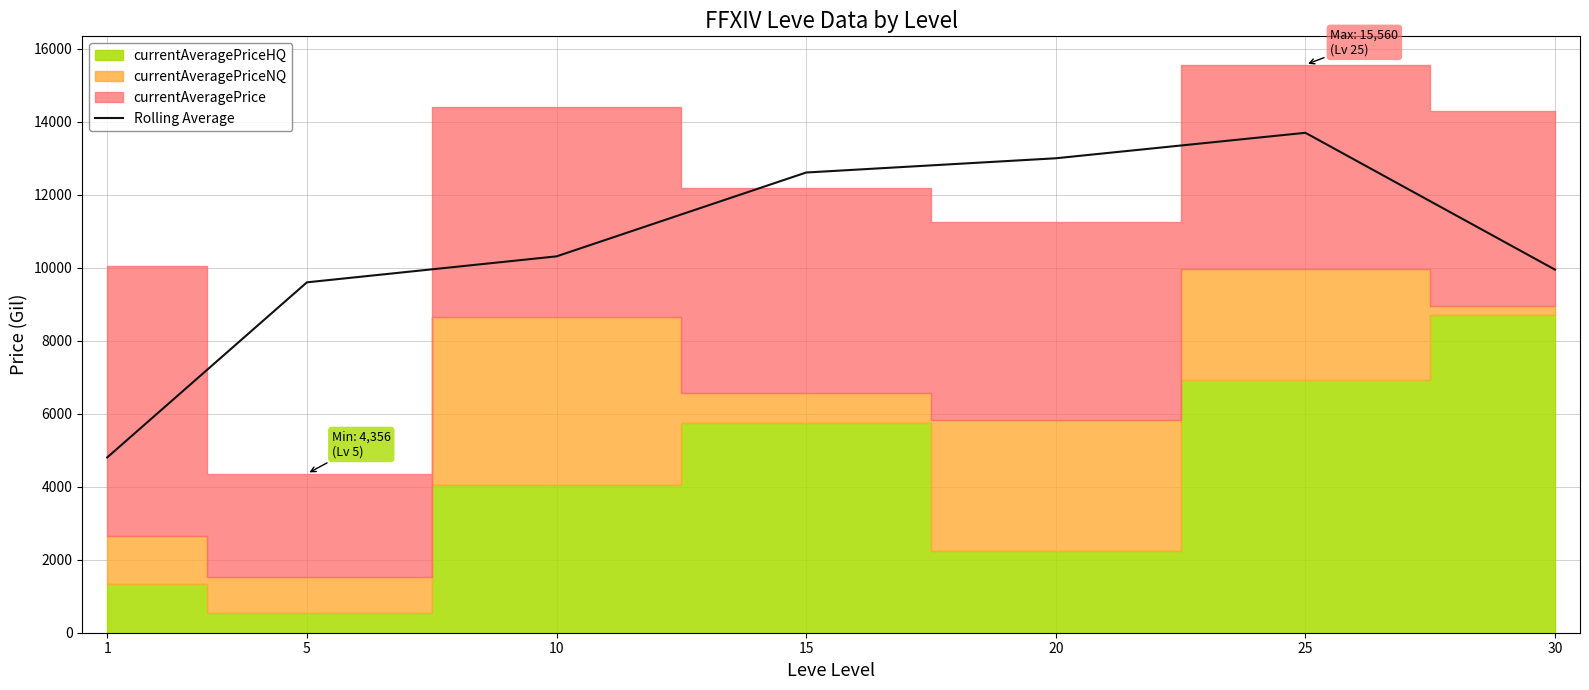

How many lines are shown in the chart?

1